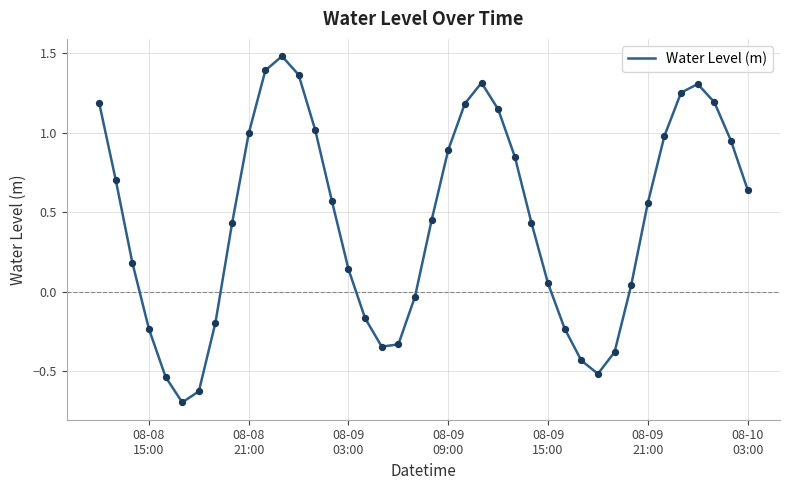

What is the greatest value displayed?

1.5